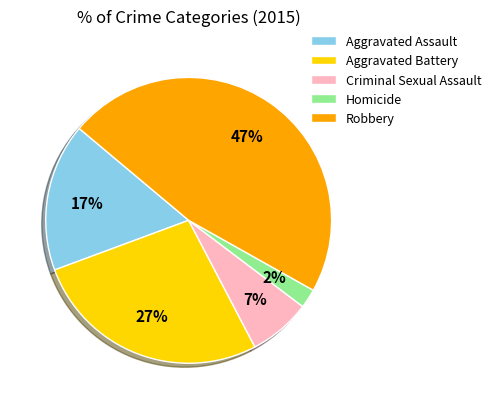

Which slice is the smallest?

Homicide